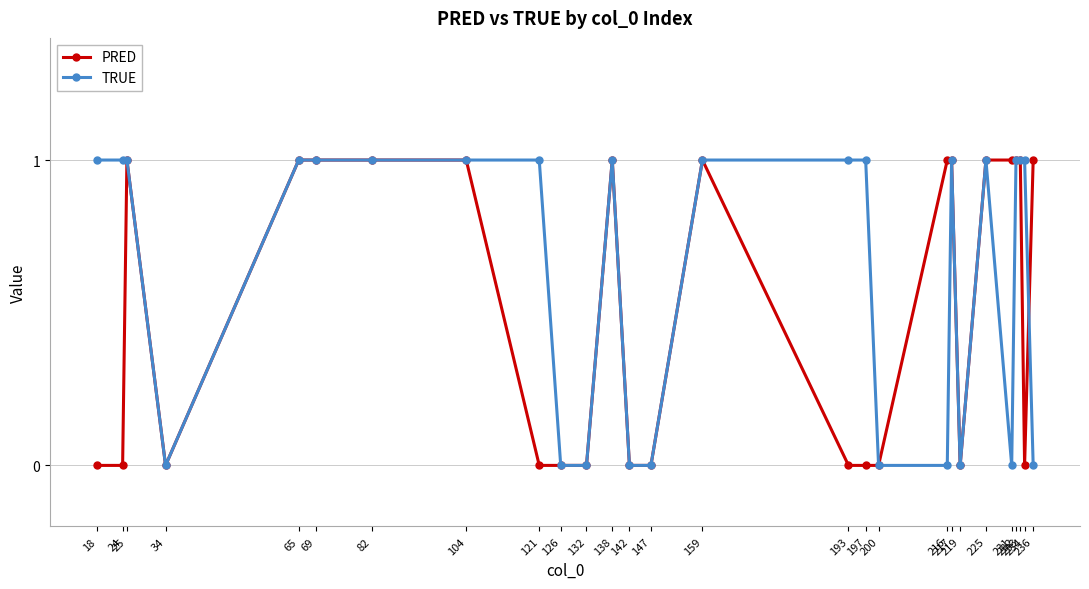

What is the difference between the maximum and minimum values in the PRED series?

1